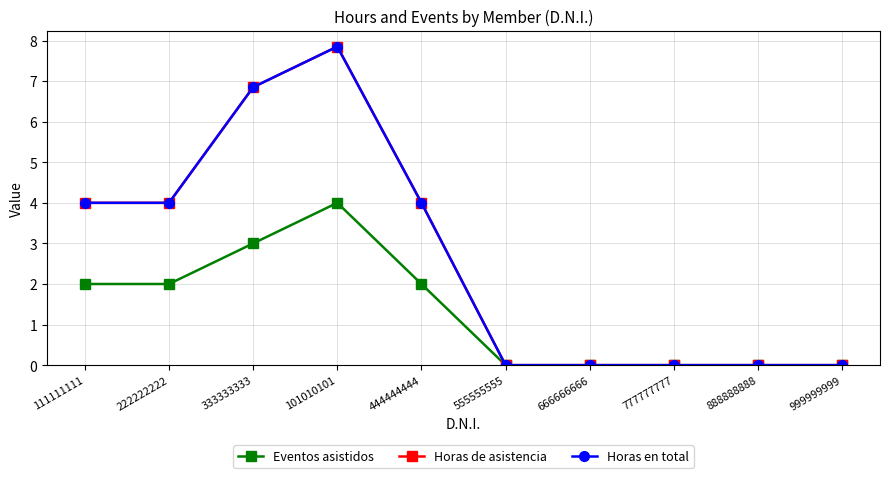

Does the chart display data point markers on the line(s)?

Yes